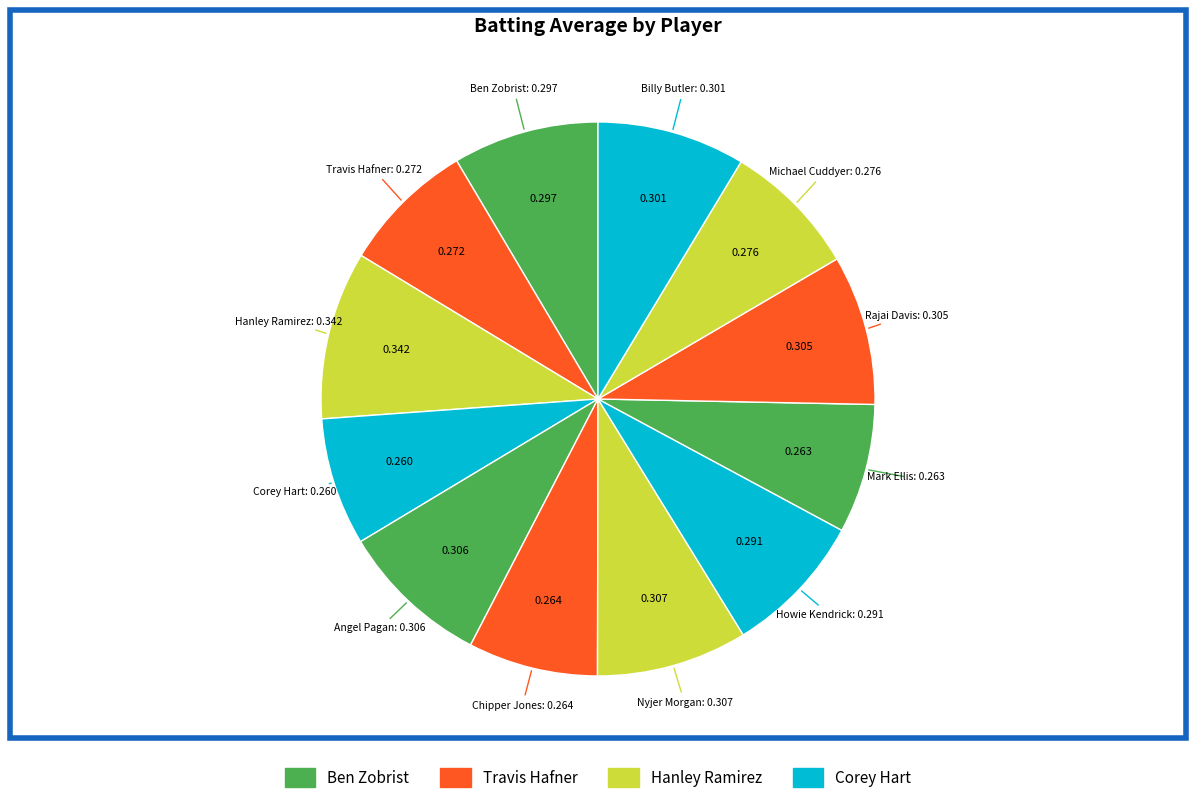

Which slice is the largest?

Hanley Ramirez